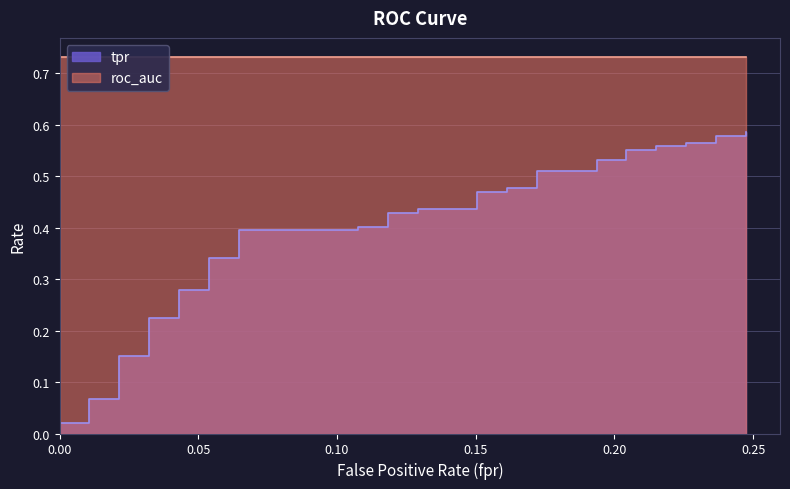

True or false: tpr and roc_auc cross at least once.

False